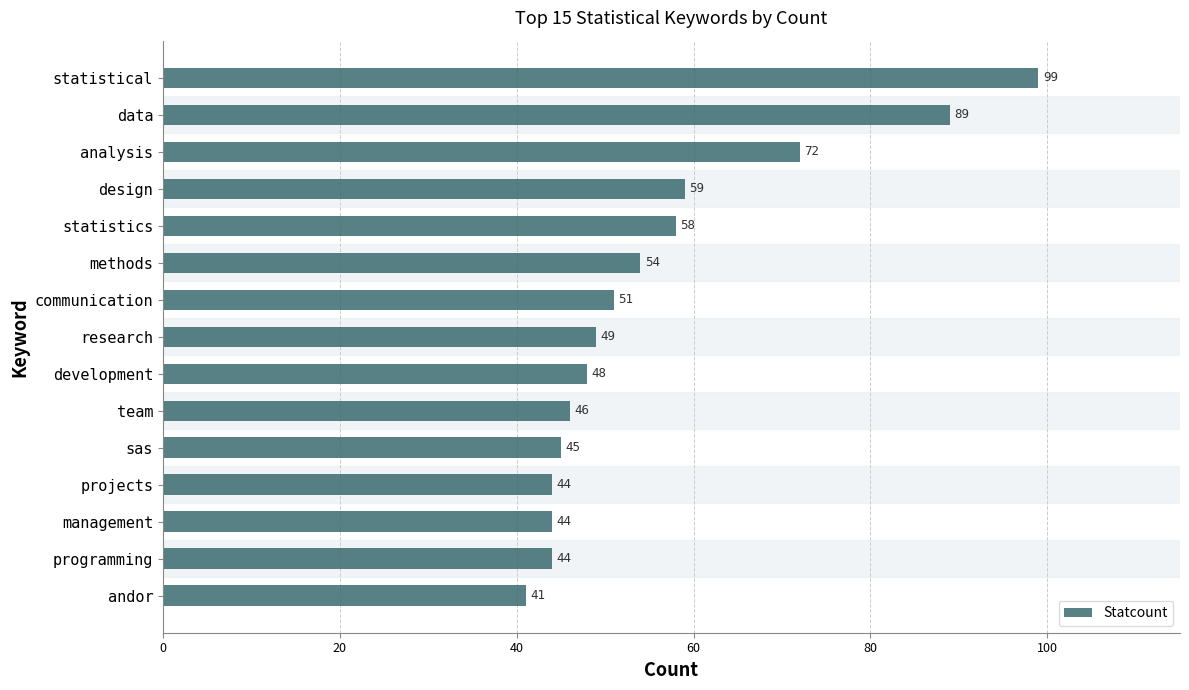

Is it true that the value at management is 57?

False